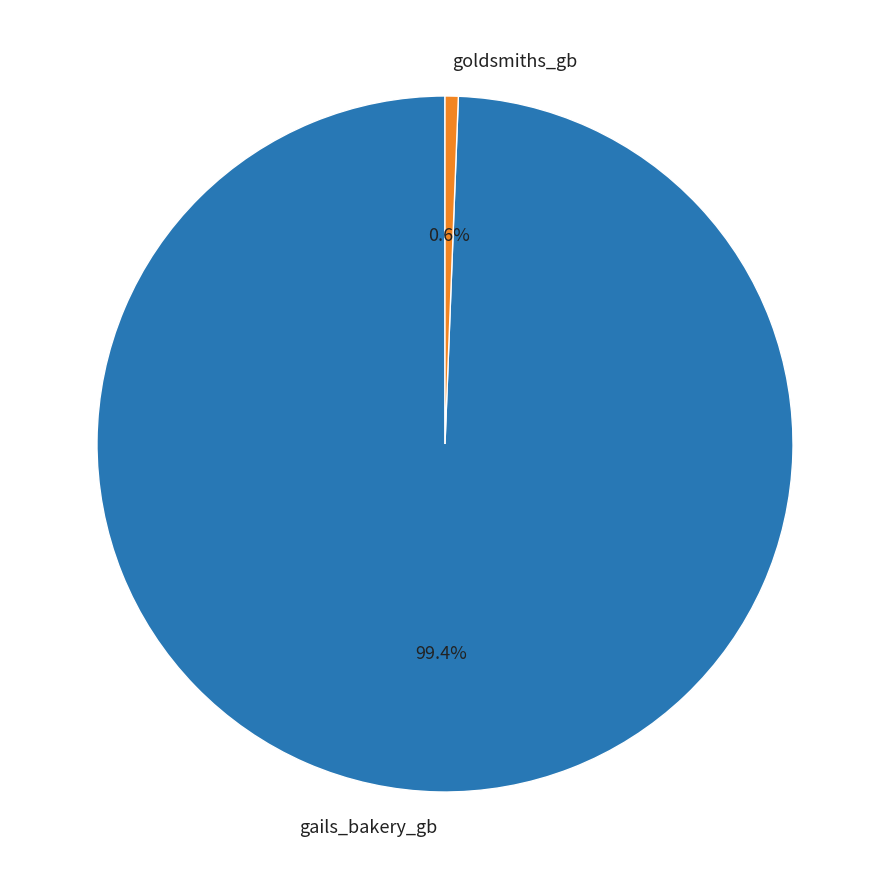

True or false: gails_bakery_gb accounts for 89% of the total.

False